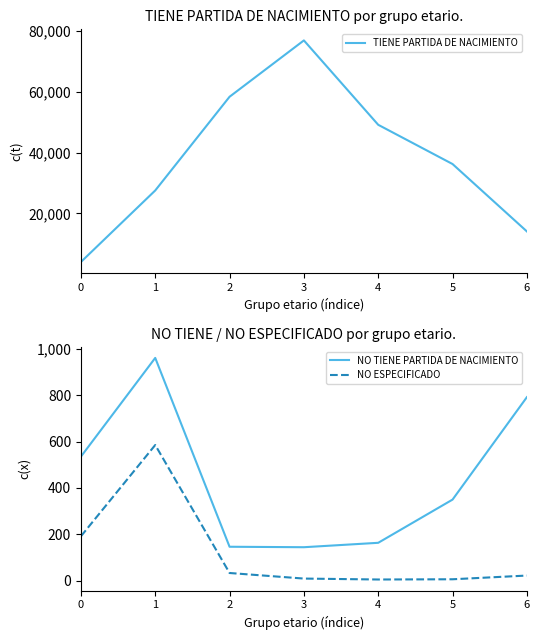

Which series has the largest range (max minus min)?

TIENE PARTIDA DE NACIMIENTO